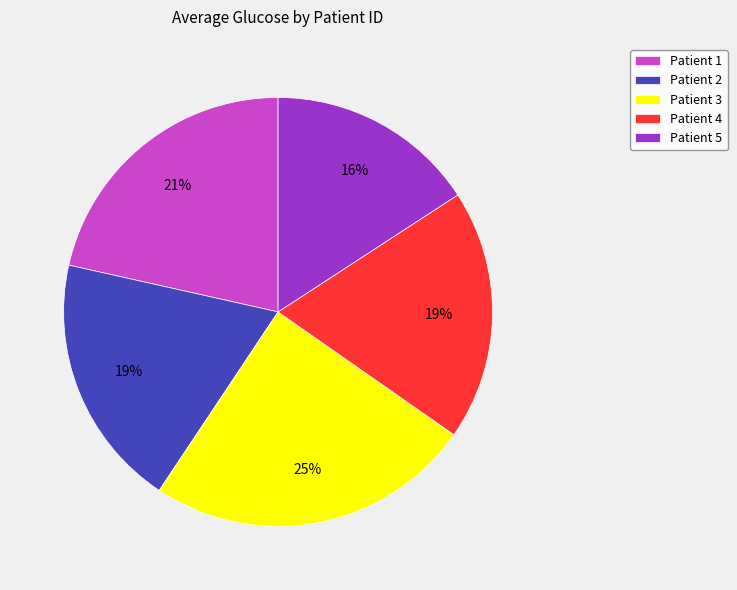

The Patient 1 slice represents 8% of the pie. True or false?

False